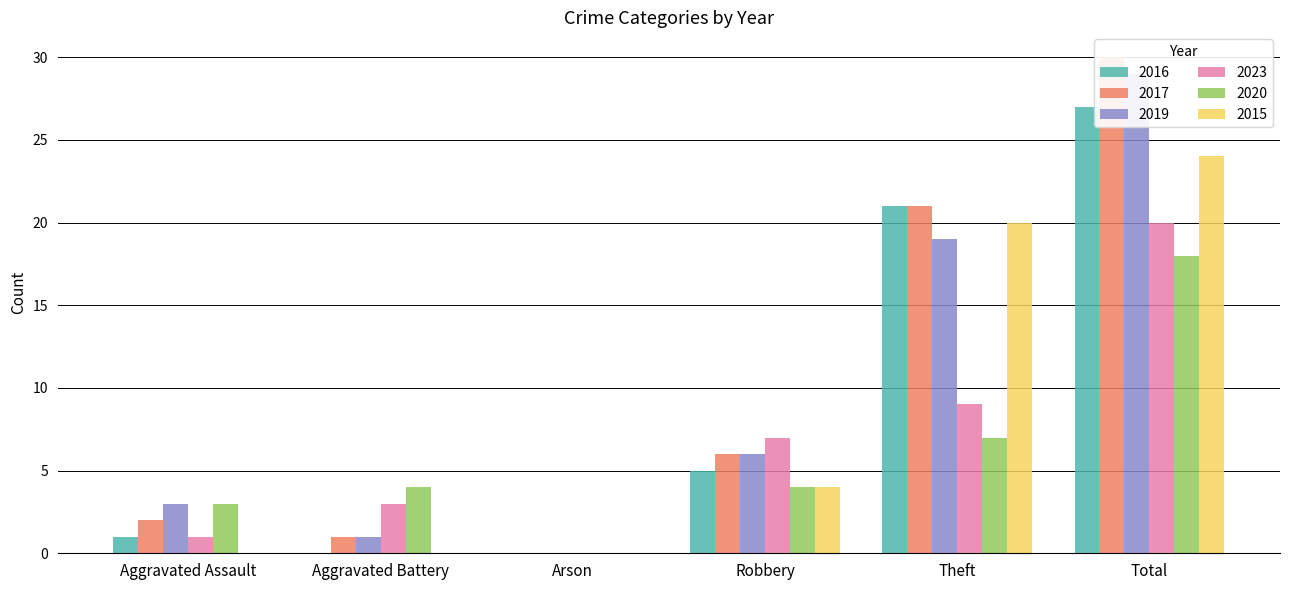

What are all the series names shown in the legend?

2016, 2017, 2019, 2023, 2020, 2015